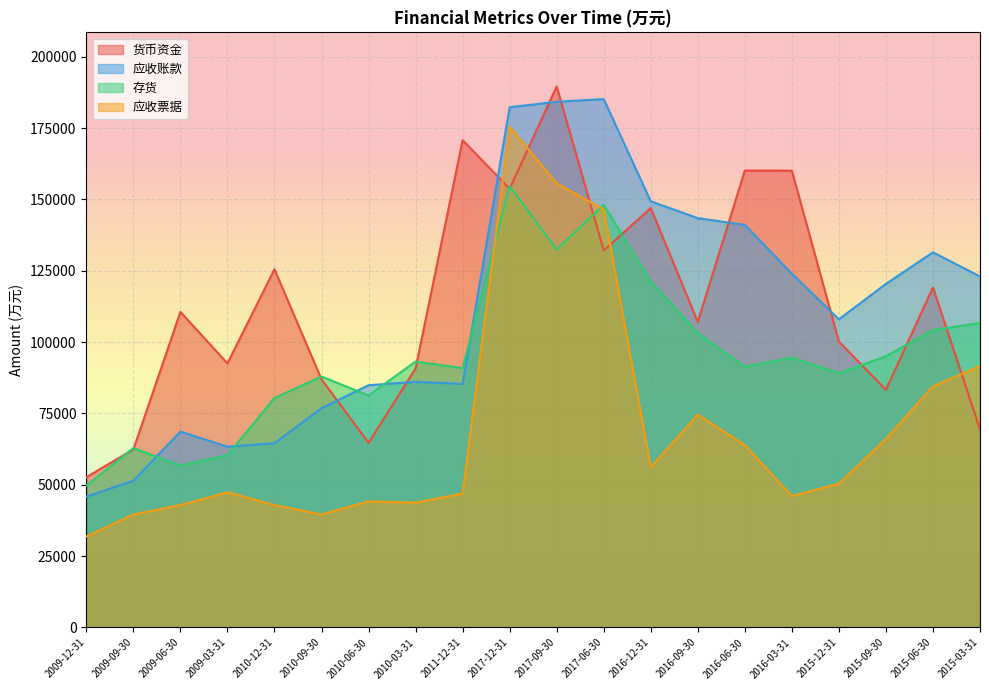

What is the minimum value shown in the chart?

31877